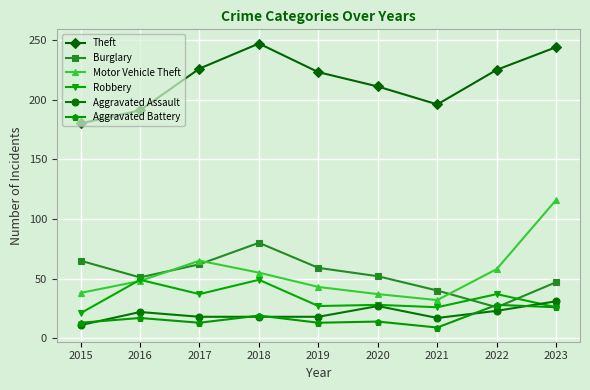

What is the average value of the Burglary series?

54